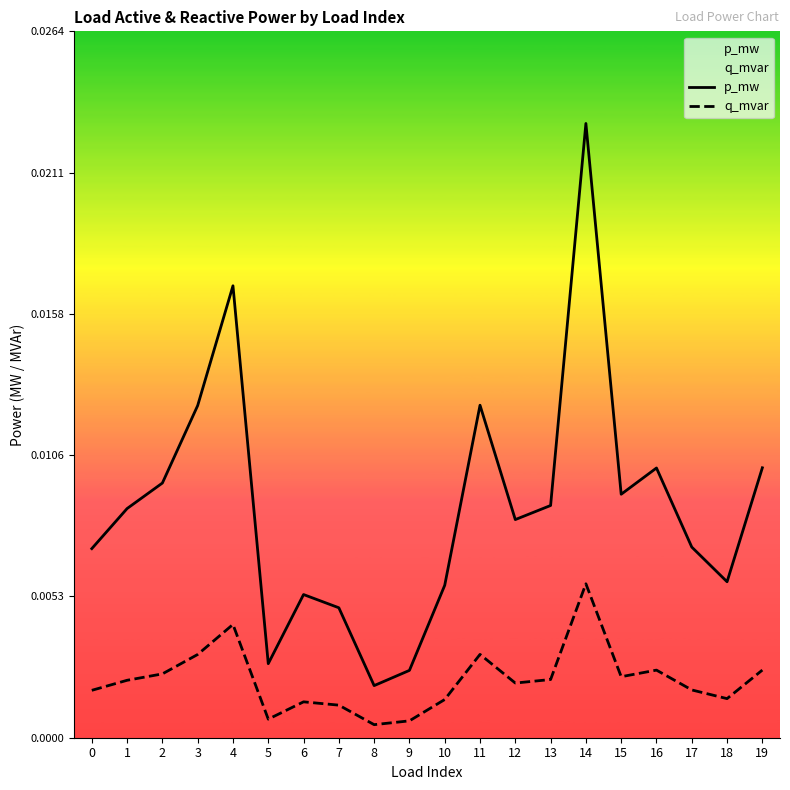

At which label does p_mw reach its peak?

14